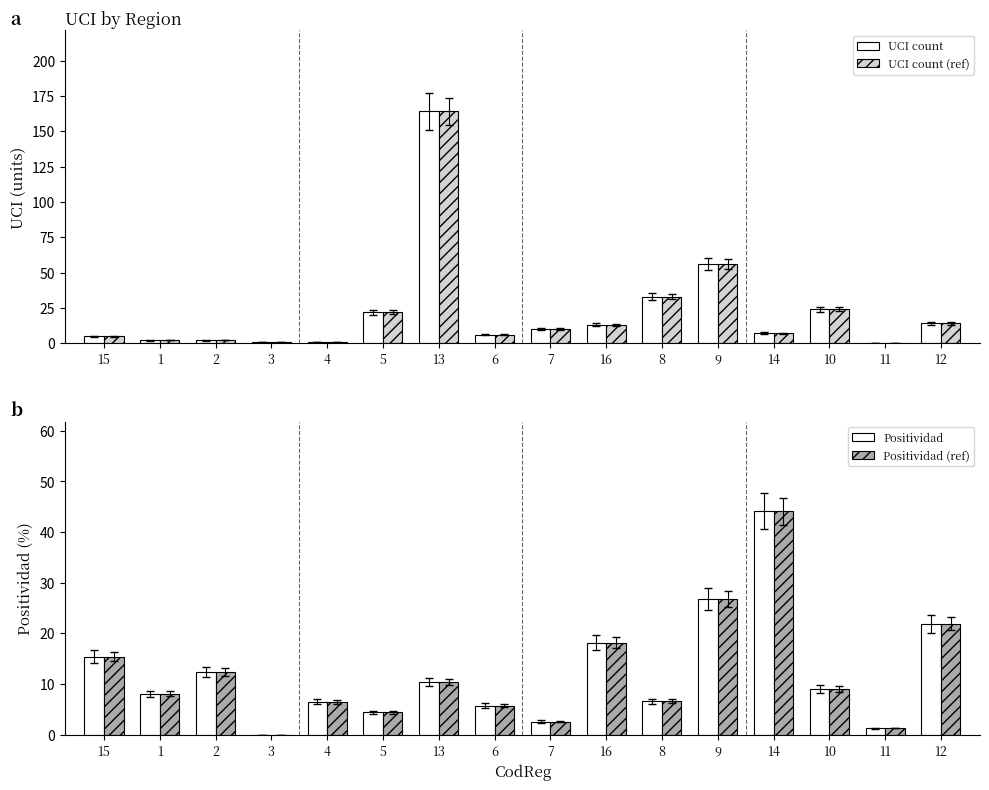

Between 11 and 13, which is larger?

13